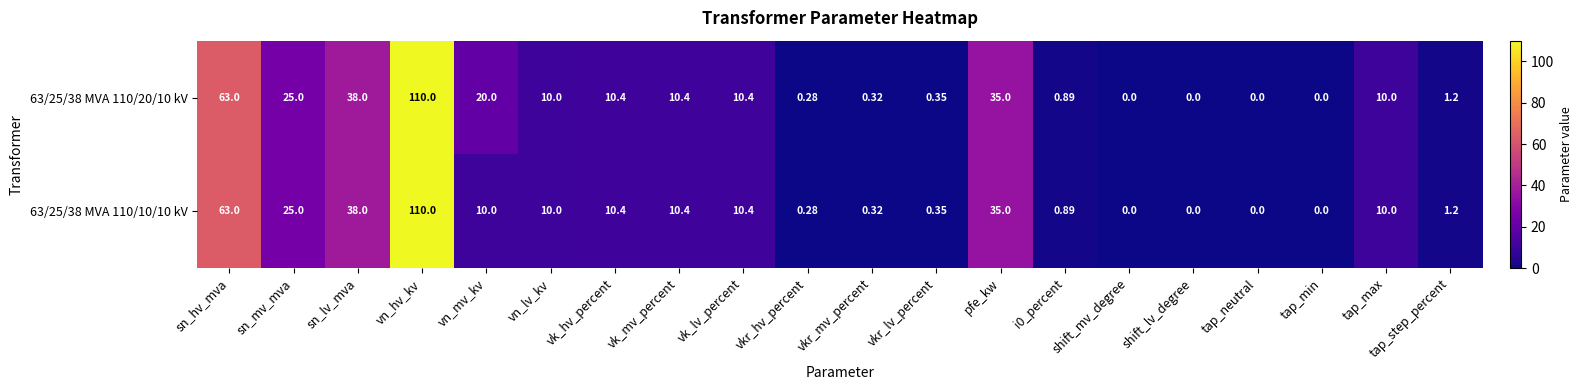

Which series has the largest total across all categories?

63/25/38 MVA 110/20/10 kV